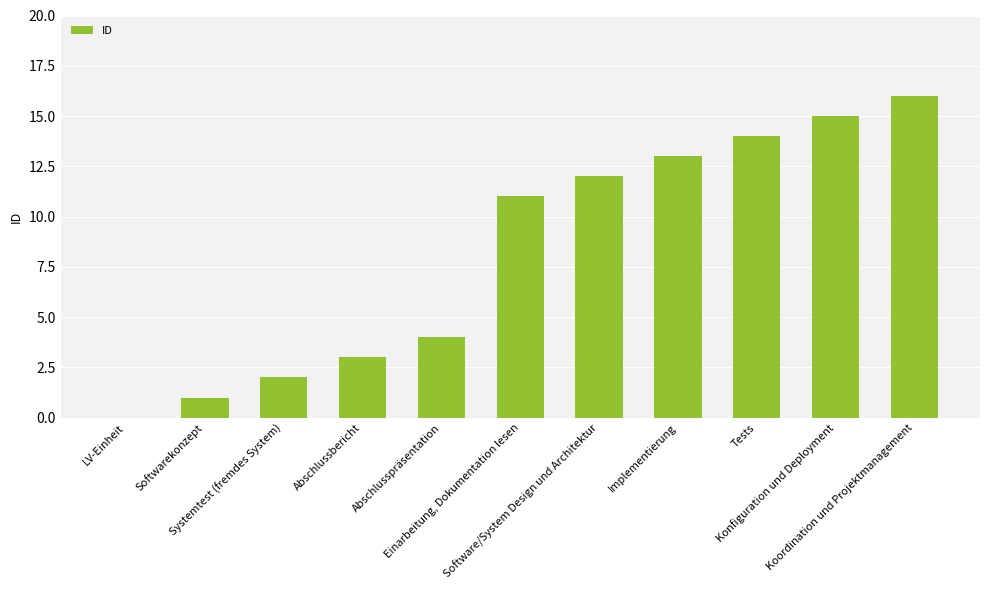

How many distinct data groups are displayed?

1